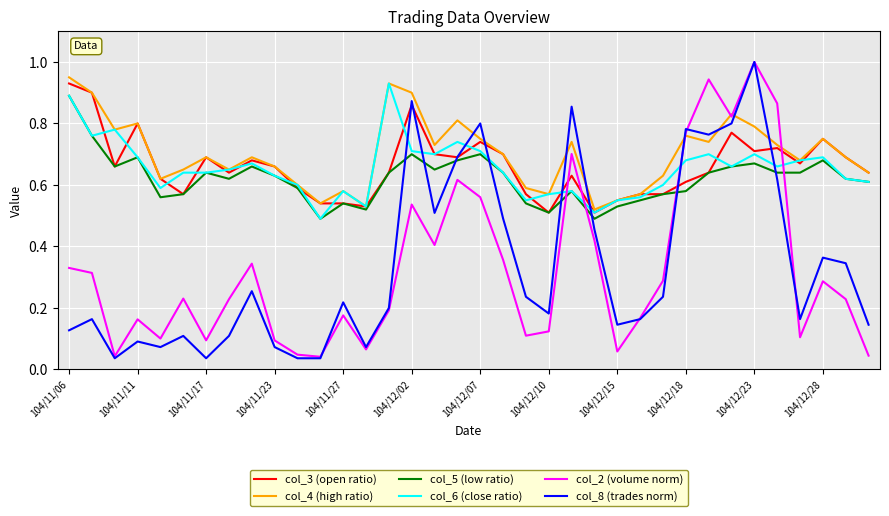

How many times do col_6 (close ratio) and col_2 (volume norm) cross each other?

4